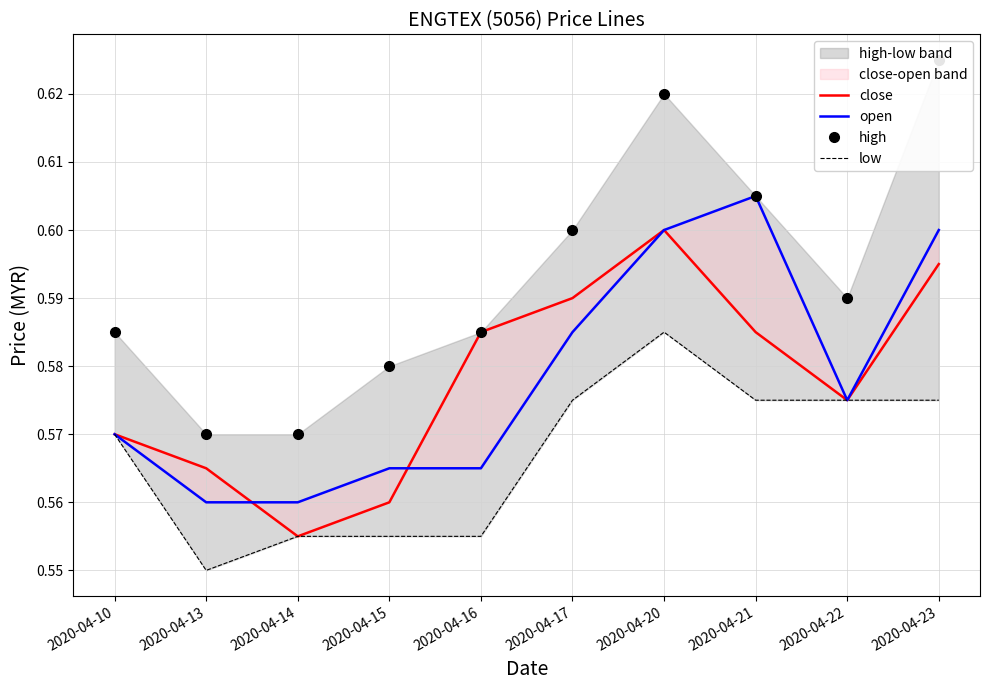

The value of open at 2020-04-20 is 0.6. True or false?

True